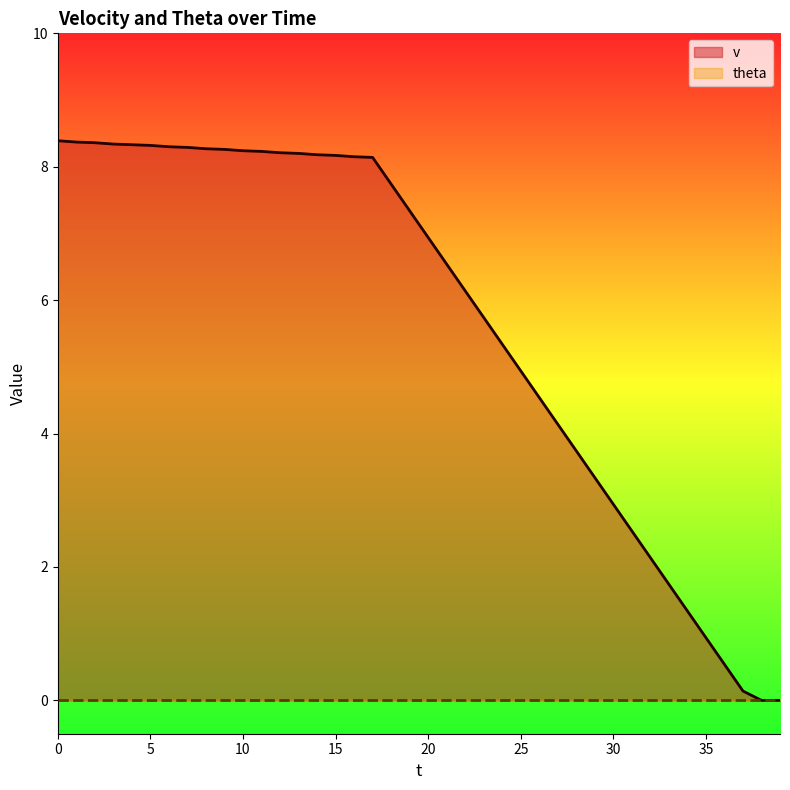

List the labels in order of value, smallest first.

38, 39, 37, 36, 35, 34, 33, 32, 31, 30, 29, 28, 27, 26, 25, 24, 23, 22, 21, 20, 19, 18, 17, 16, 15, 14, 13, 12, 11, 10, 9, 8, 7, 6, 5, 4, 3, 2, 1, 0